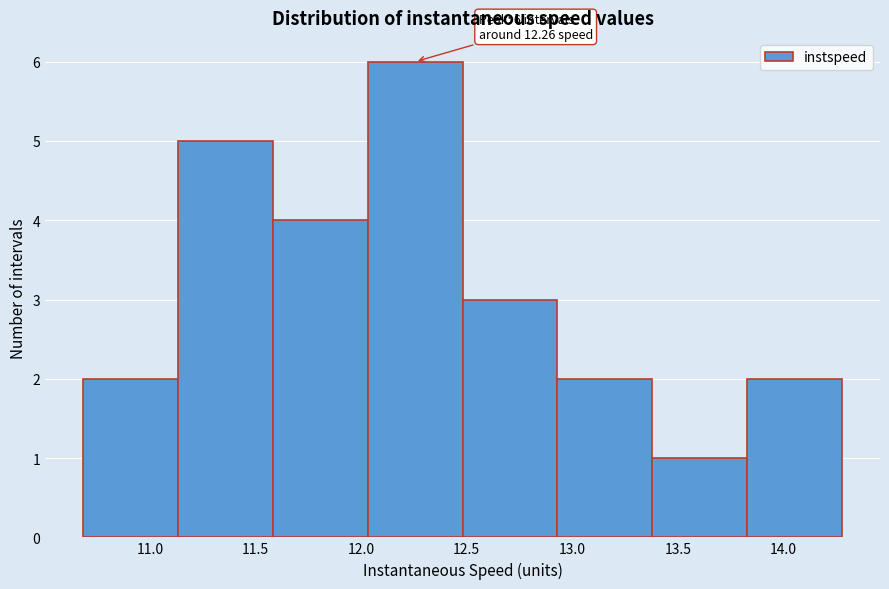

Which range on the x-axis has the tallest bar?

12.05 to 12.50